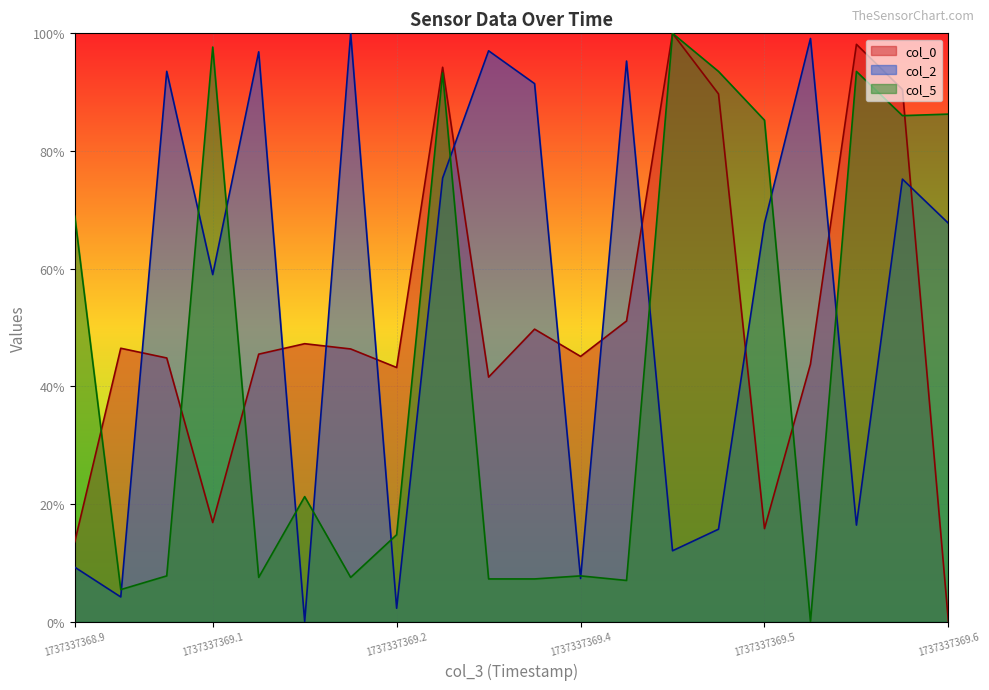

After their last crossing, which series has the higher values: col_0 or col_2?

col_2